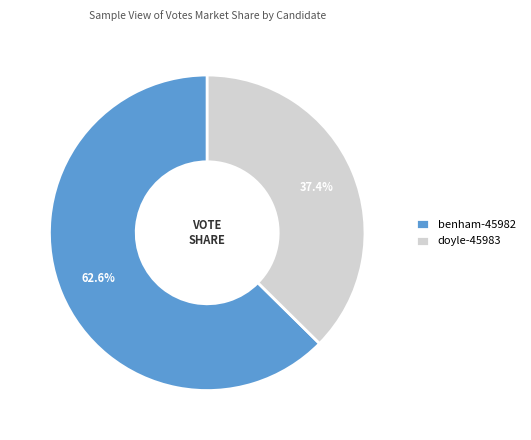

To the nearest percent, what percentage of the pie is benham-45982?

63%